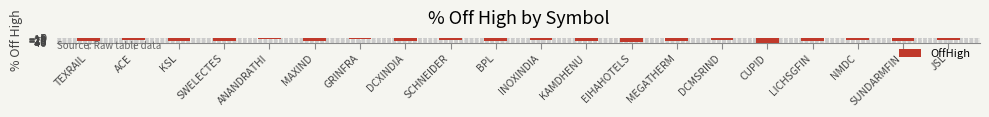

The chart shows a value of -23.2 at DCXINDIA. True or false?

True